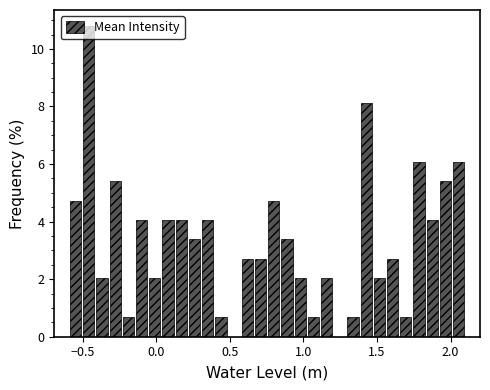

Read against the x-axis, roughly where is the centre of the tallest bar?

-0.45